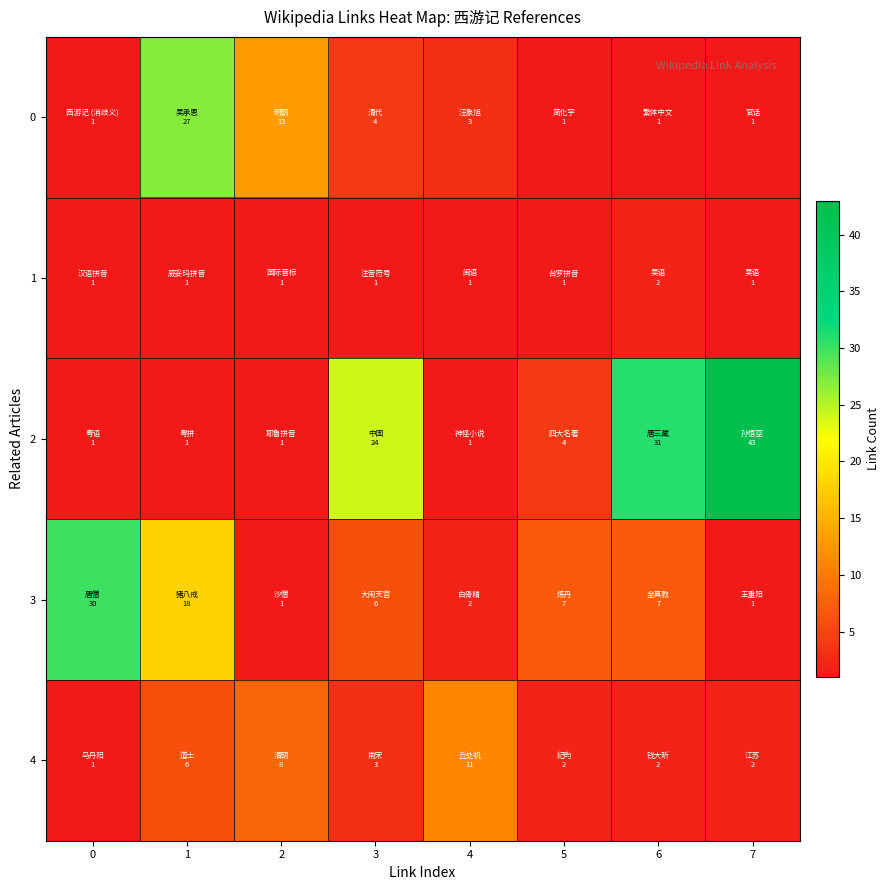

At which category is the sum across all series the highest?

1